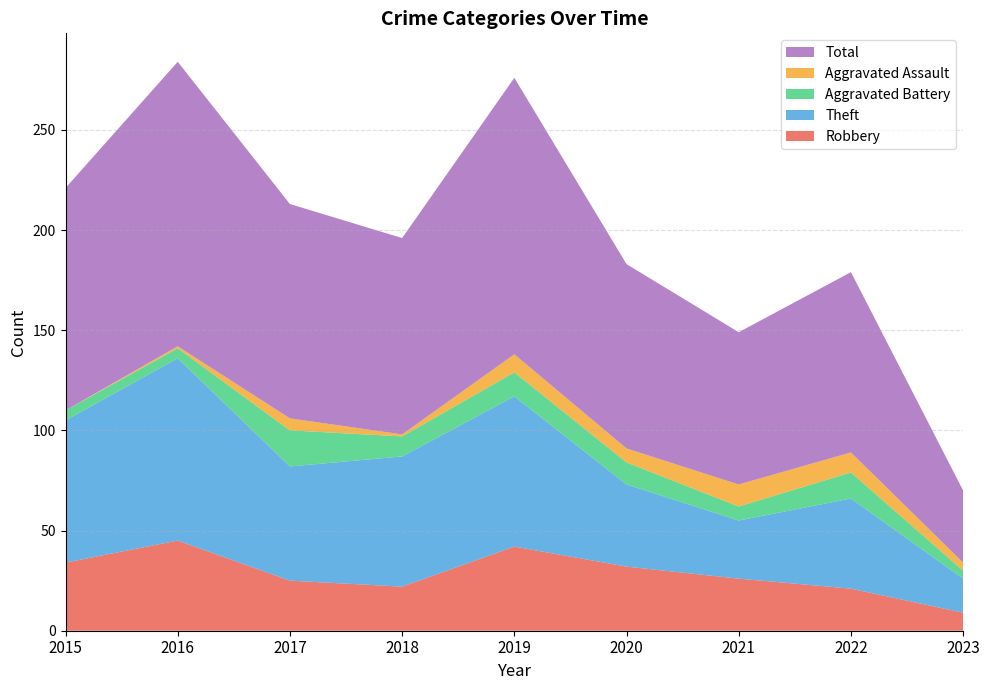

Reading right to left, list all the values displayed in this chart.

Robbery: 2023=9	2022=21	2021=26	2020=32	2019=42	2018=22	2017=25	2016=45	2015=34
Theft: 2023=17	2022=45	2021=29	2020=41	2019=75	2018=65	2017=57	2016=91	2015=71
Aggravated Battery: 2023=4	2022=13	2021=7	2020=11	2019=12	2018=10	2017=18	2016=5	2015=5
Aggravated Assault: 2023=4	2022=10	2021=11	2020=7	2019=9	2018=1	2017=6	2016=1	2015=0
Total: 2023=36	2022=90	2021=76	2020=92	2019=138	2018=98	2017=107	2016=142	2015=111